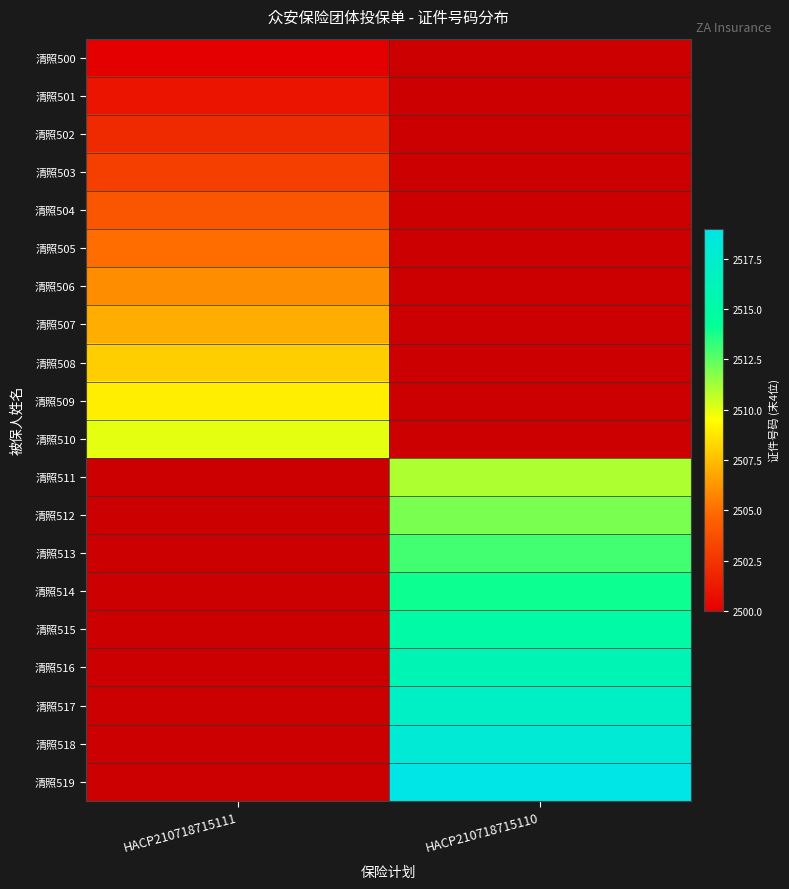

Between HACP210718715111 and HACP210718715110, which is larger?

HACP210718715110